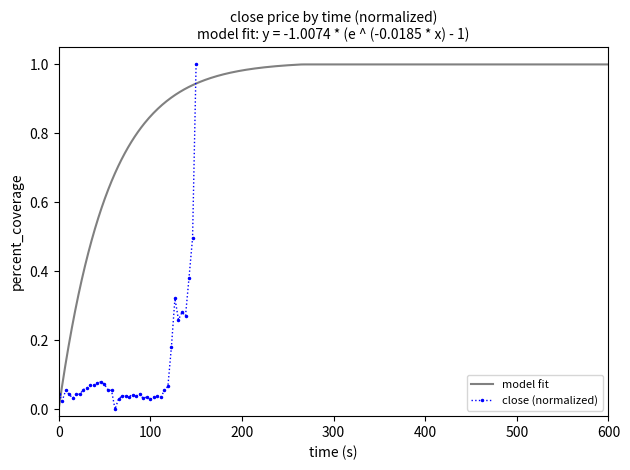

How many data points are above 0?

39